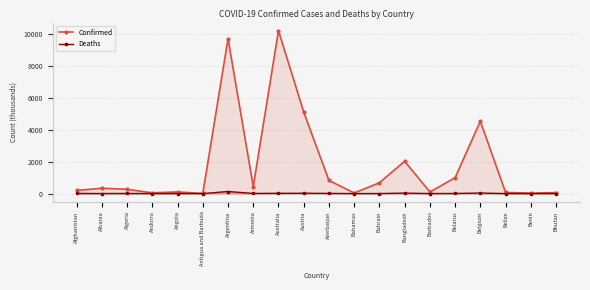

At which label does Deaths first exceed 6?

Afghanistan